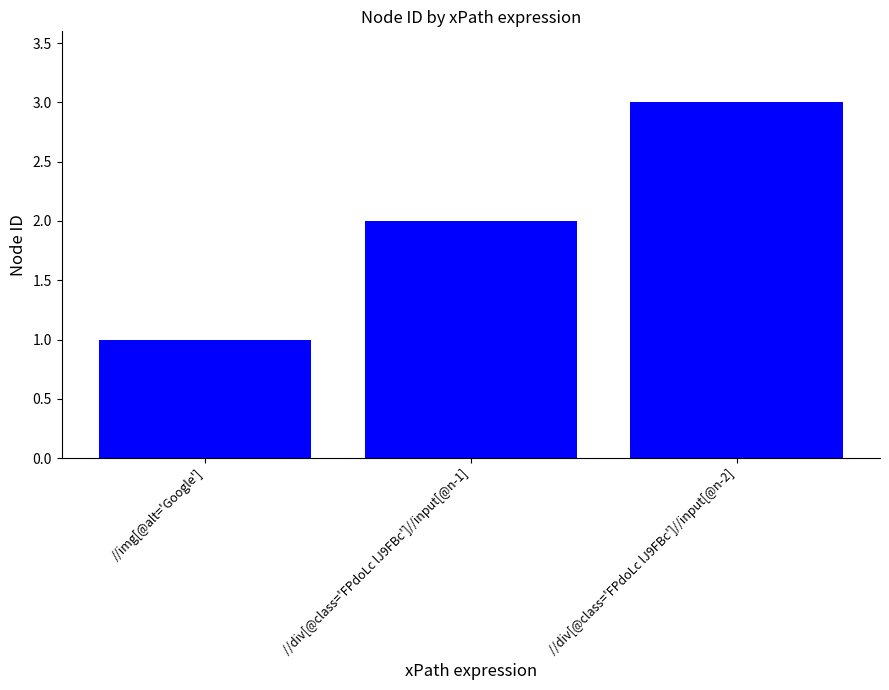

What is the sum of all values?

6